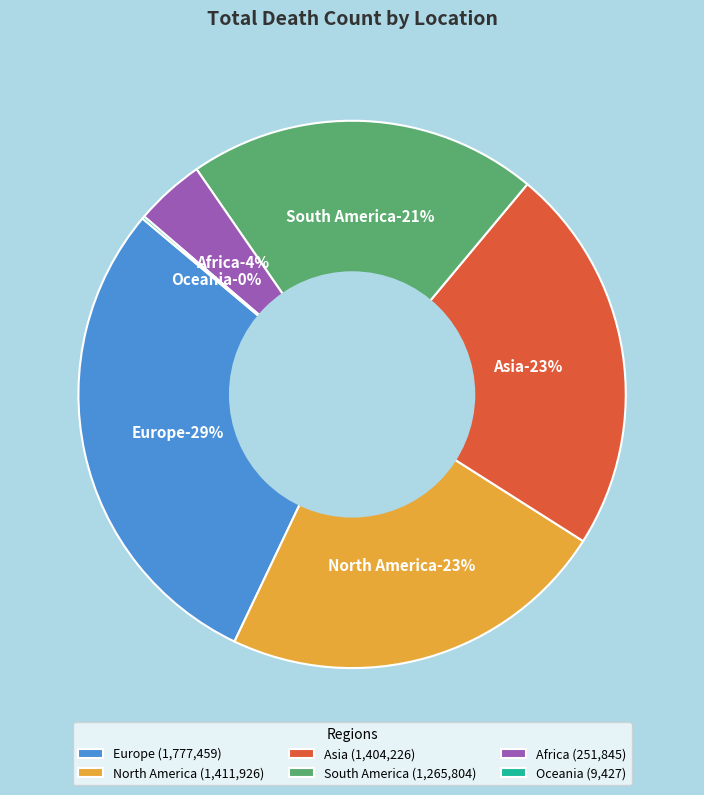

Combined, what portion of the pie is Oceania and North America?

23.2%